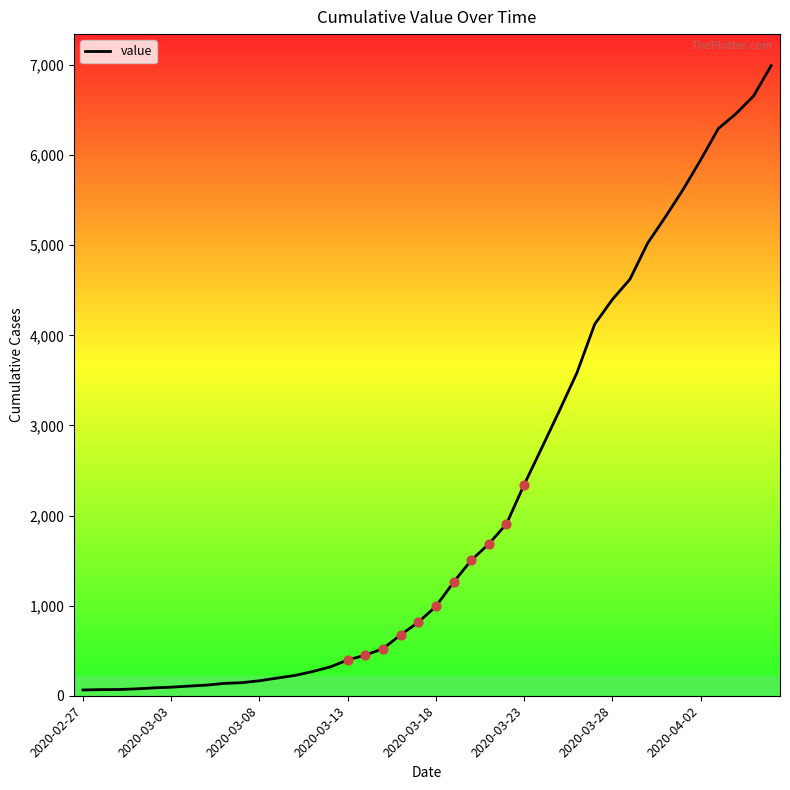

What is the difference between the maximum and minimum values?

6930